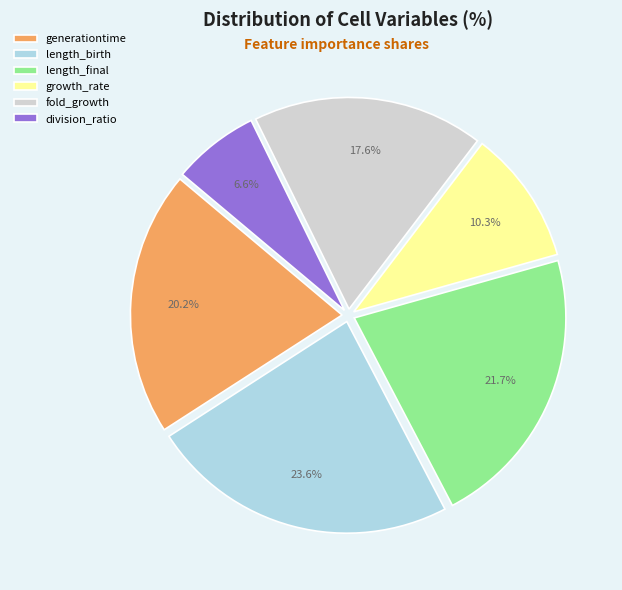

What percentage is the length_birth slice, to the nearest percent?

24%